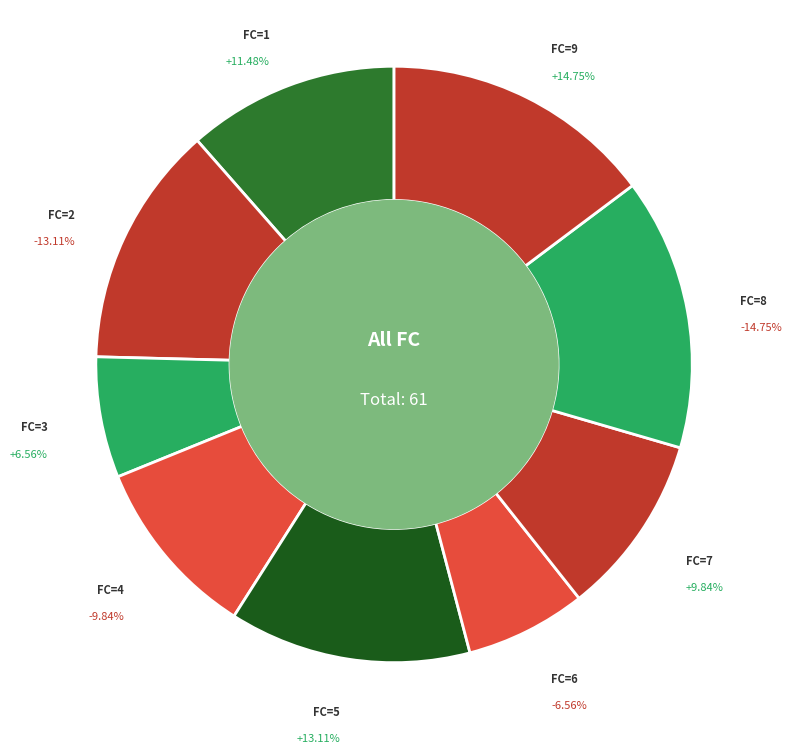

To the nearest percent, what is the average slice percentage?

11%